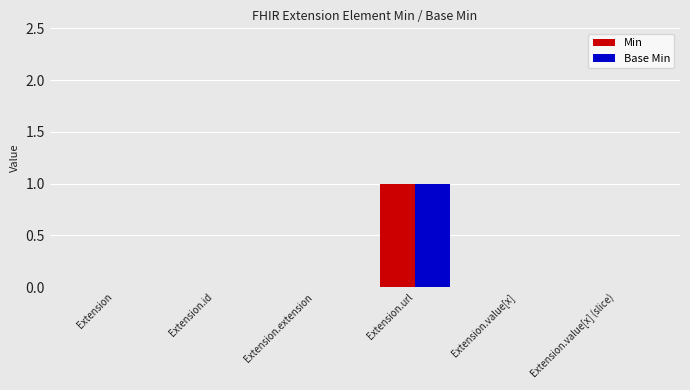

Is the value of Min at Extension.url greater than the value of Base Min at Extension.id?

Yes